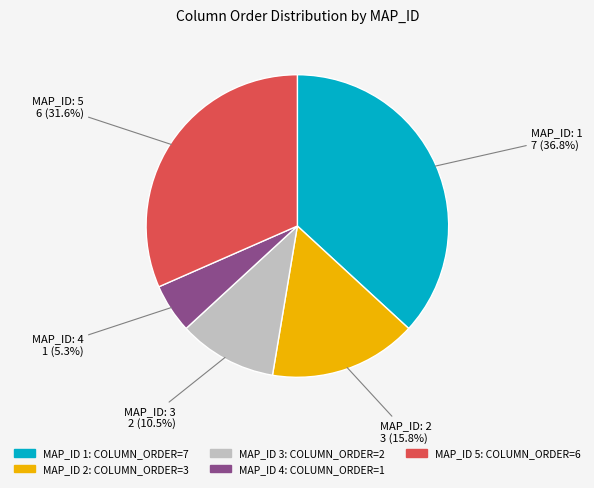

Does any single category account for the majority?

No